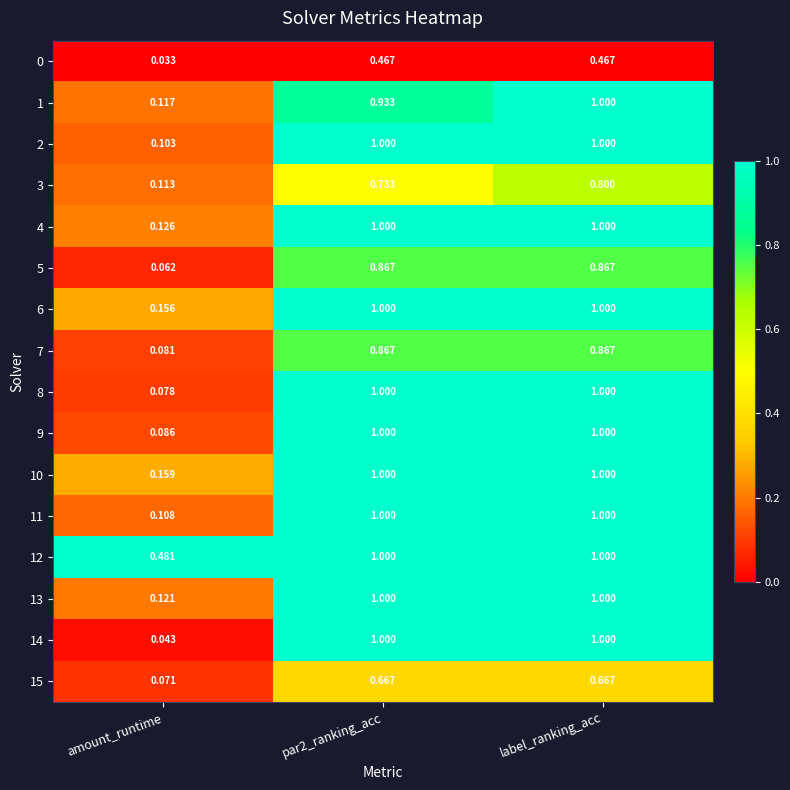

Which category has the lowest value in the 2 series?

amount_runtime